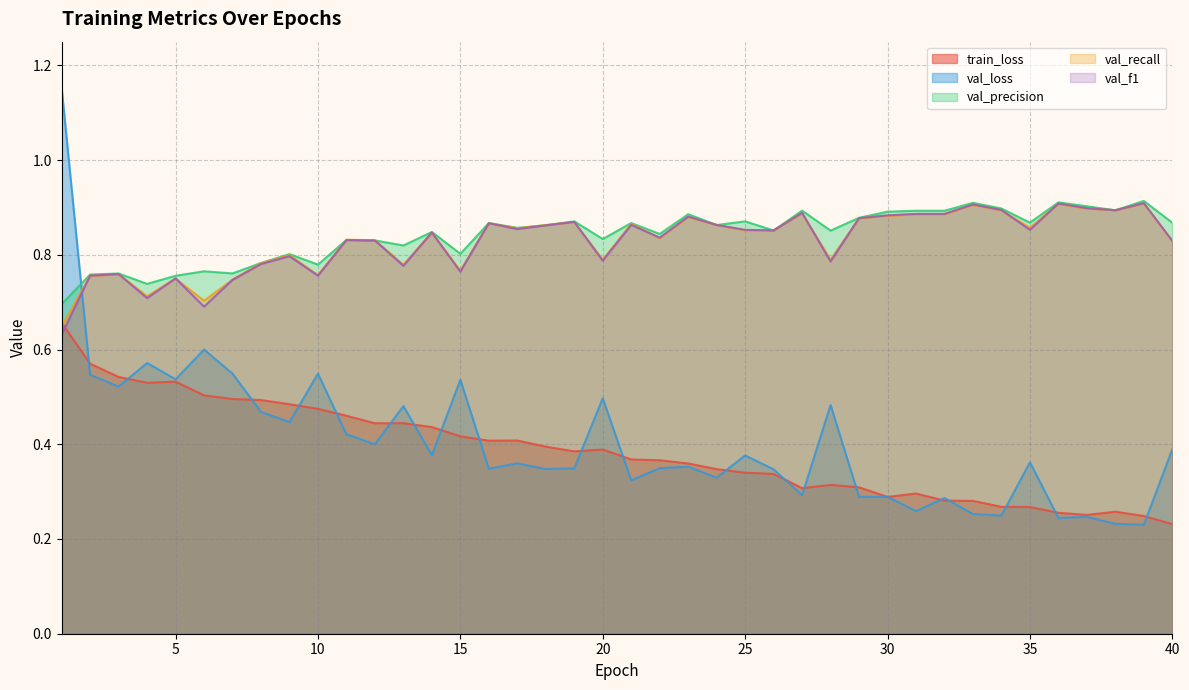

At which category is the sum across all series the highest?

1